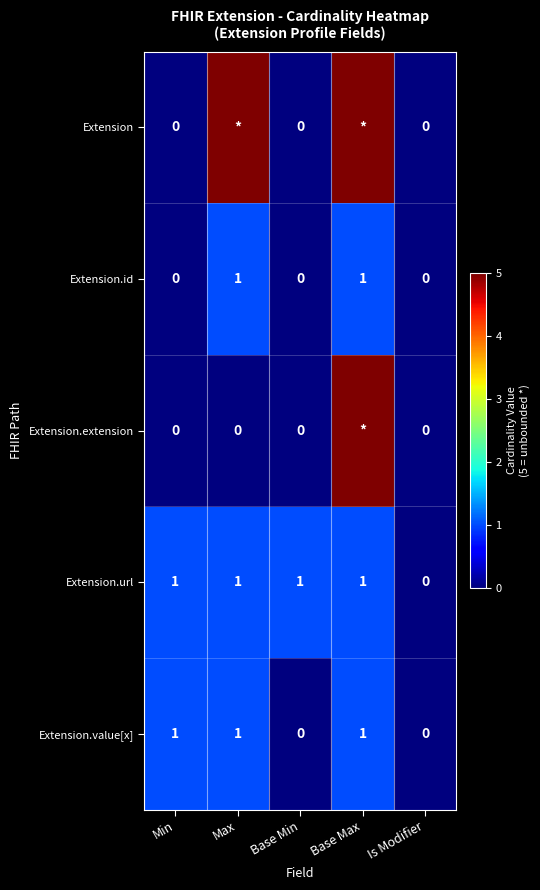

Count the Extension.url values in the range 1 to 2.

4